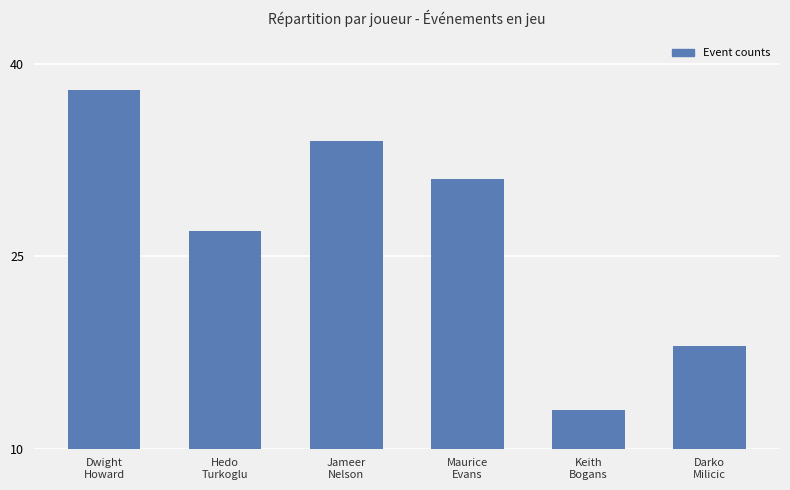

What value does the data have at Maurice
Evans, to the nearest 10?

30